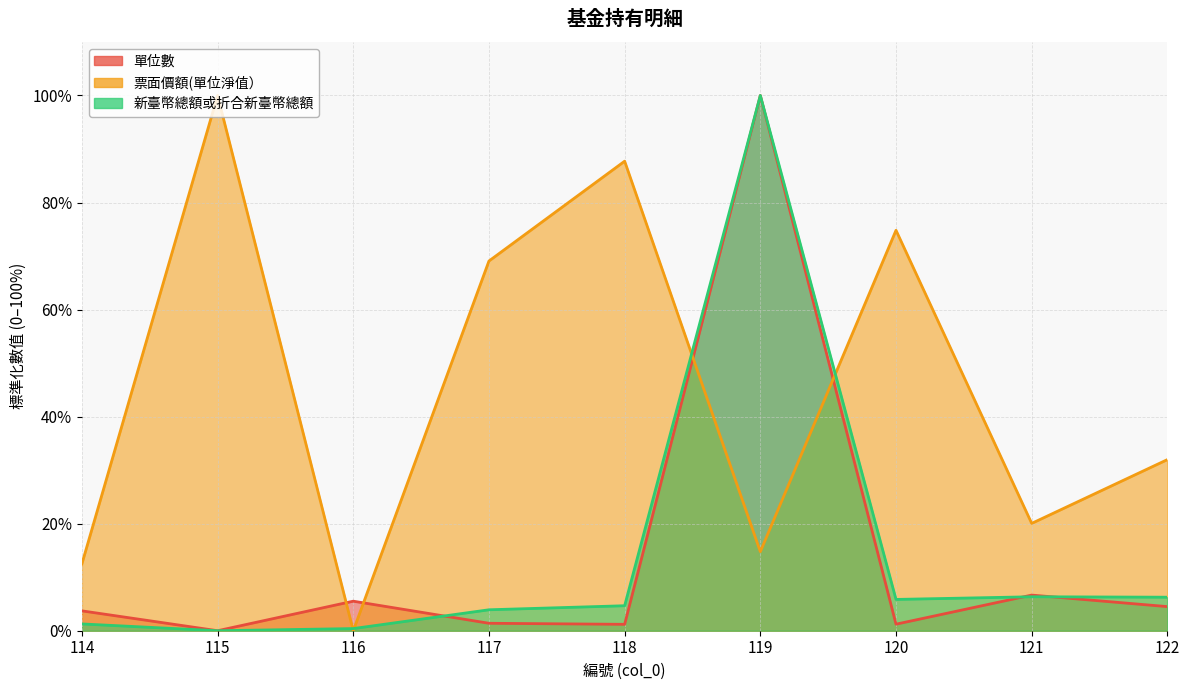

How many data points in 票面價額(單位淨值） are less than 31?

4